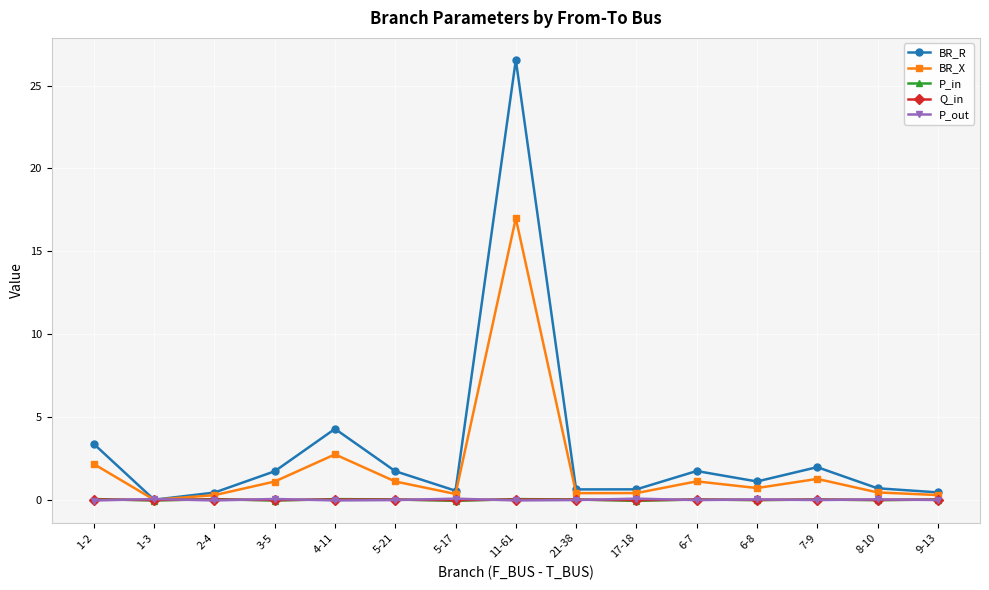

How many times do P_out and BR_R cross each other?

2